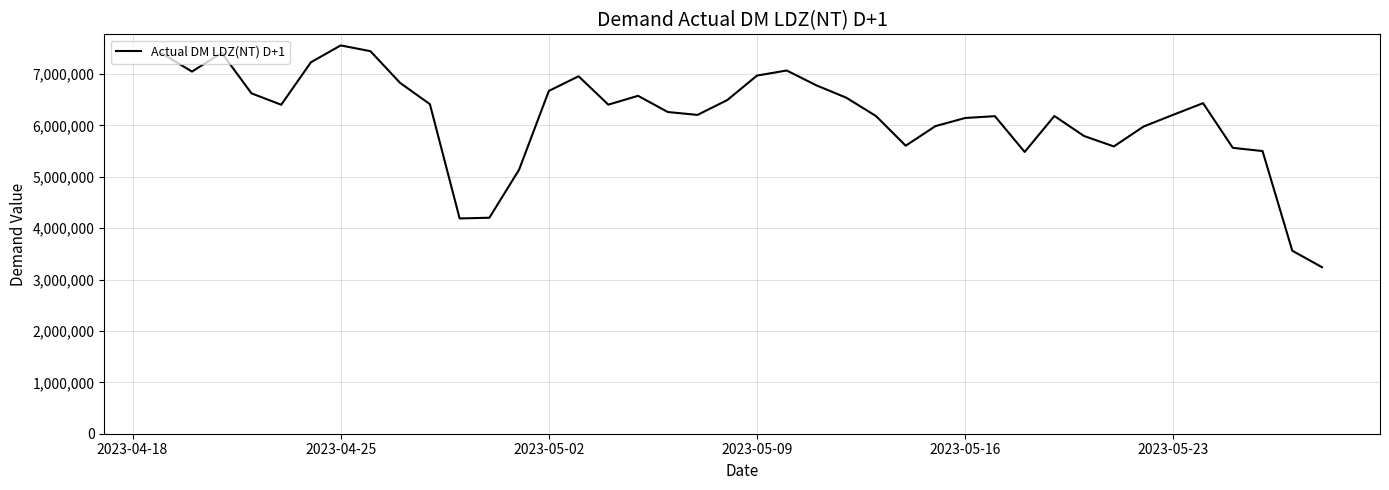

What is the minimum value shown in the chart?

3240605